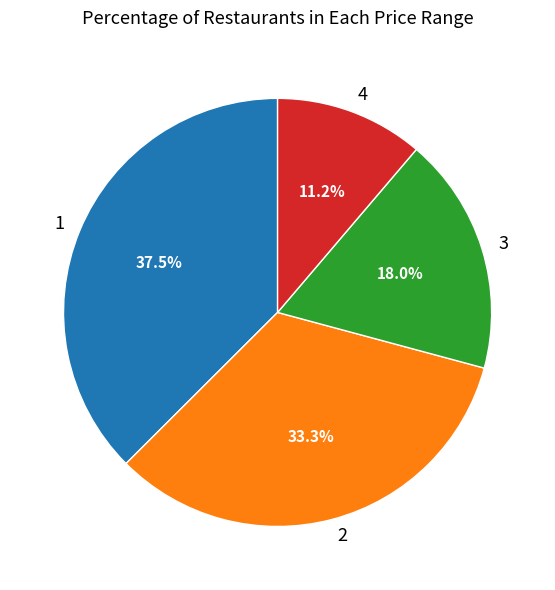

Does 2 account for over 50% of the chart?

No